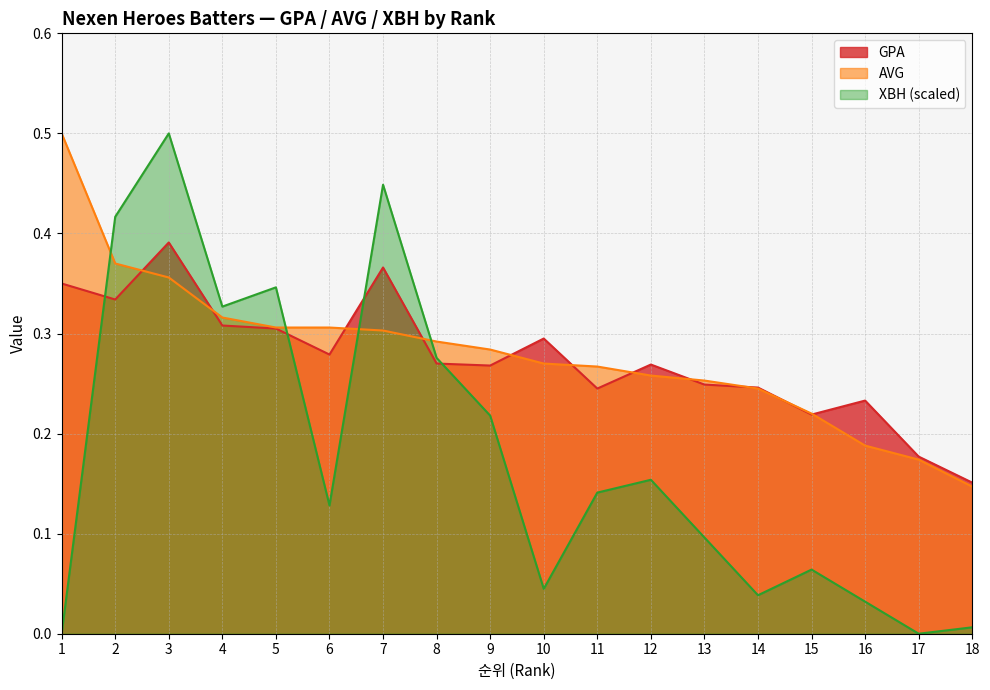

Rank the series by their maximum value, from lowest to highest.

GPA, AVG, XBH